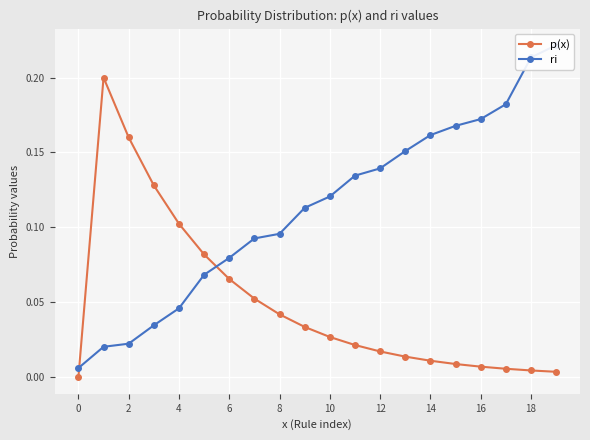

Which series changed the most between 8 and 16?

ri